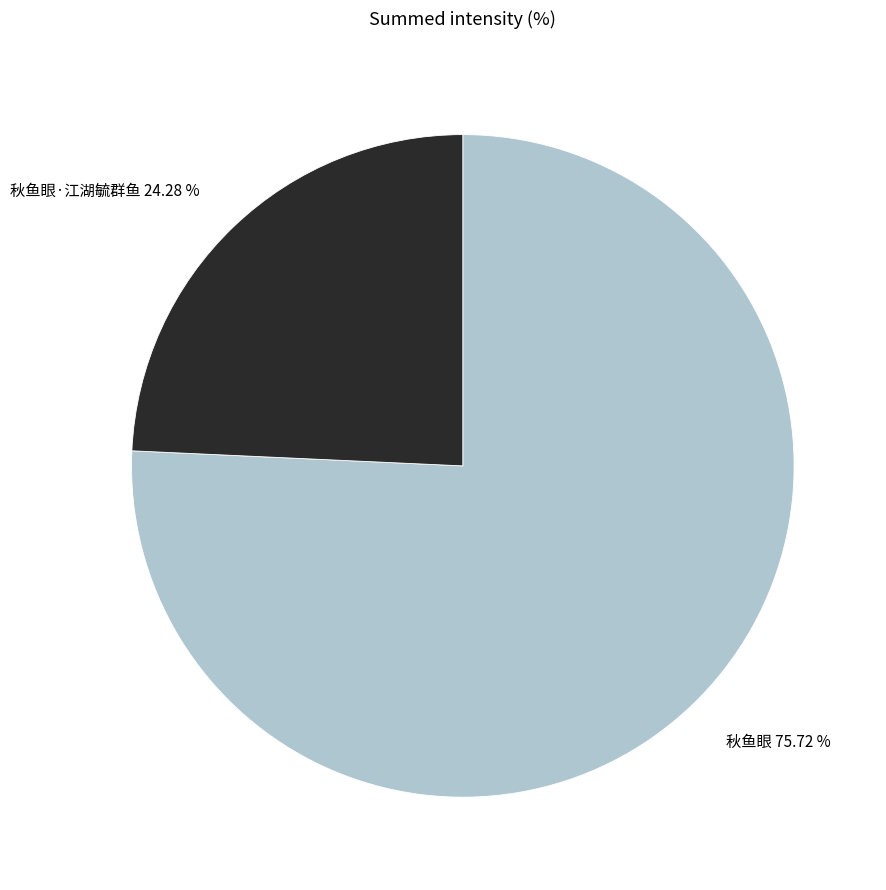

To the nearest percent, what portion does 秋鱼眼·江湖毓群鱼 represent?

24%